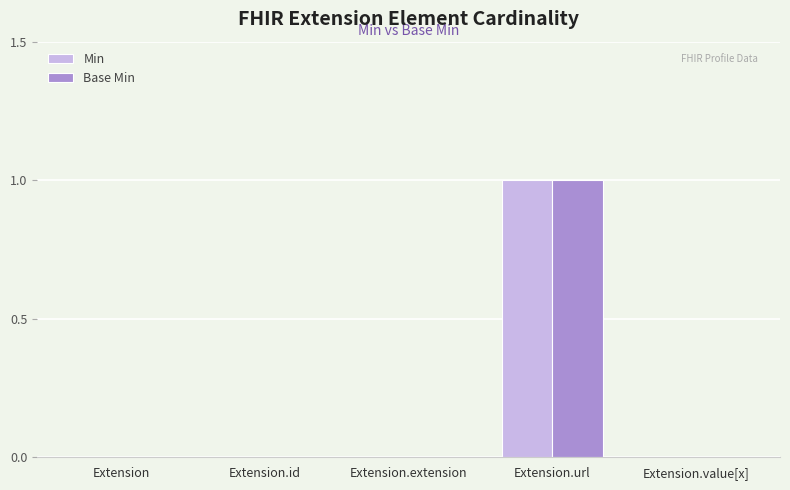

The value of Min at Extension.value[x] is 0. True or false?

True